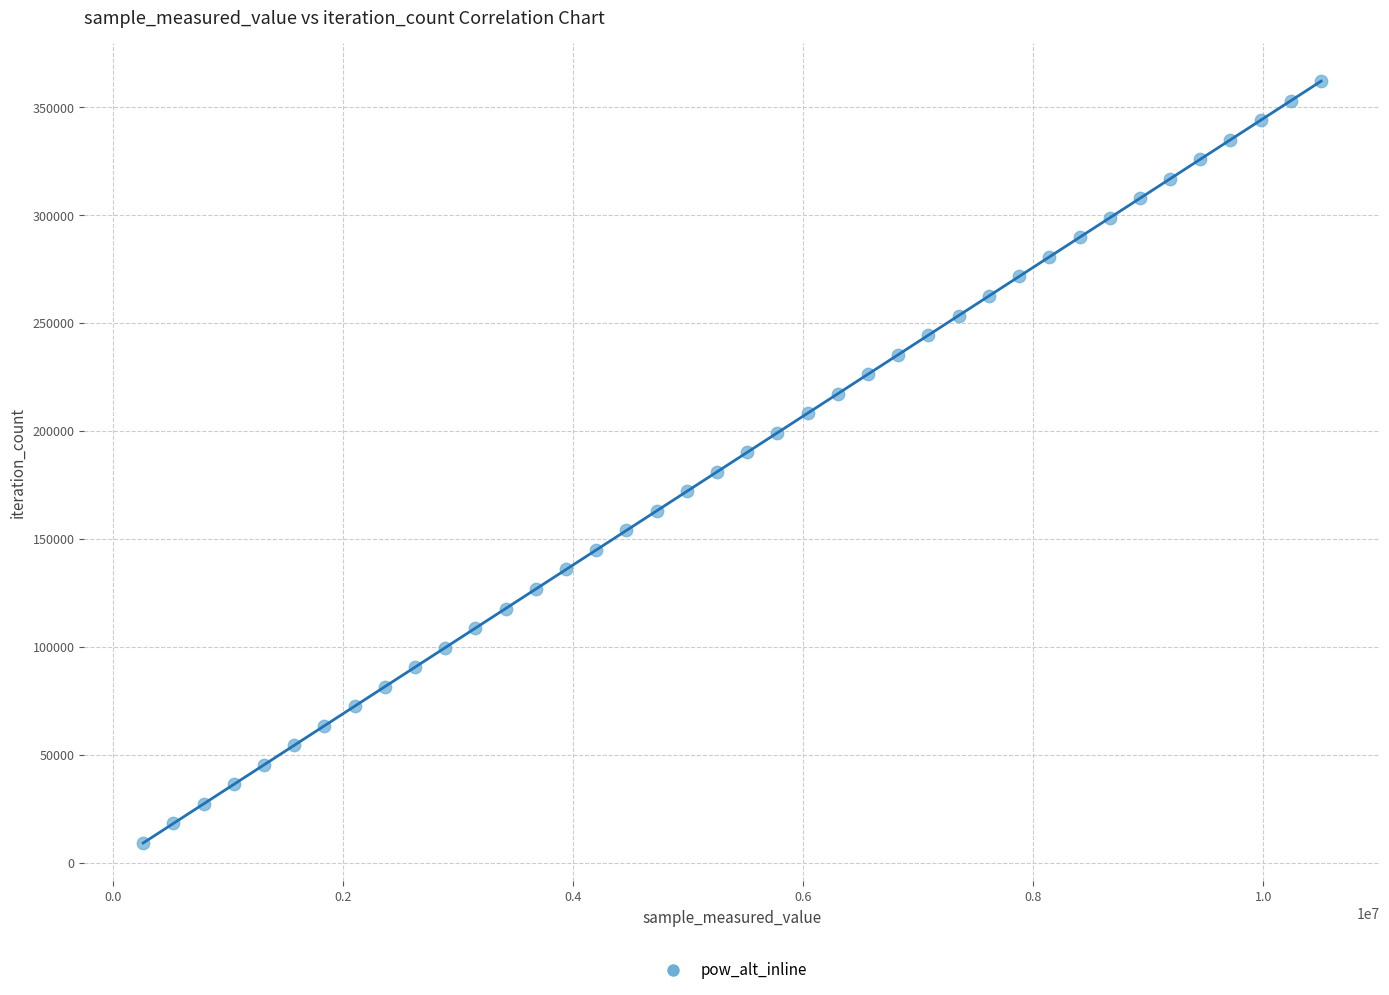

What is the range of X values (max minus min)?

10237812